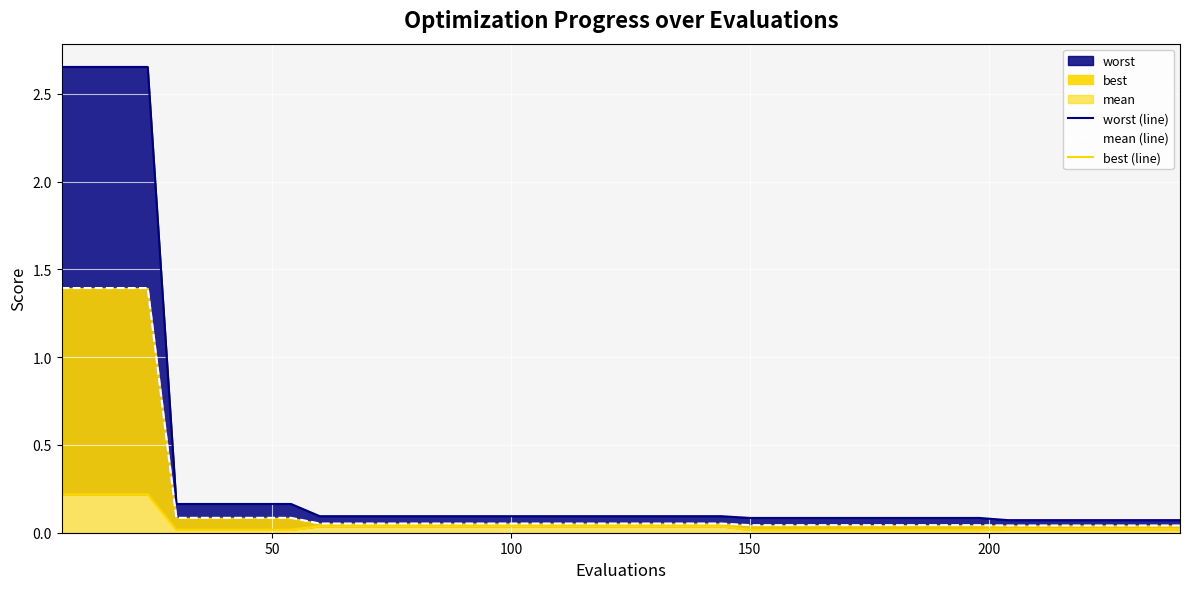

True or false: mean (line) has more than 0 points higher than both neighbors.

False